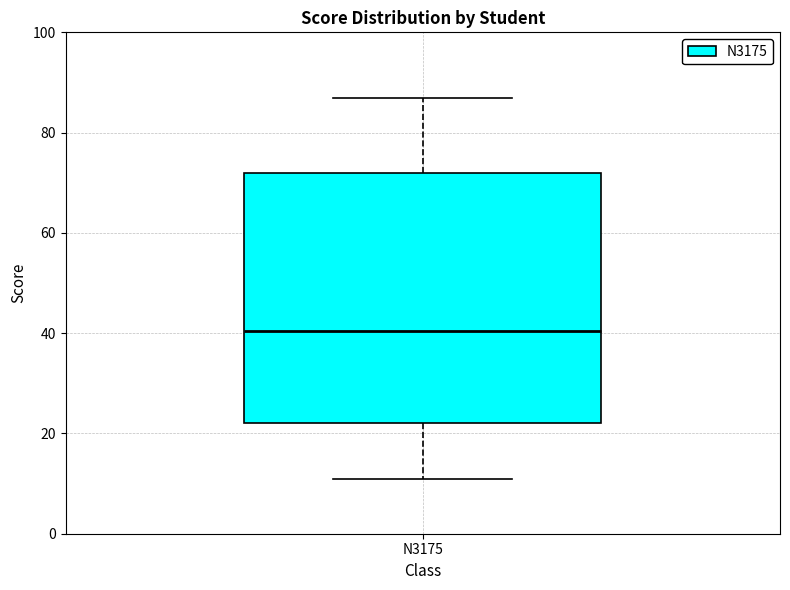

Read this box plot against the y-axis: the position of the median line, the range covered by the box, and the ends of both whiskers. The values are not printed on the chart, so give them approximately, as read against the axis.

median 40, box 22 to 72, whiskers 12 to 88